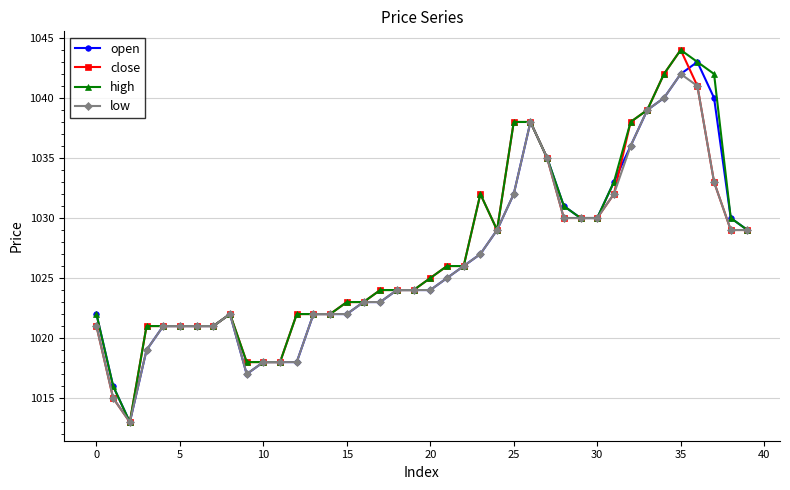

True or false: high has more than 1 points higher than both neighbors.

True